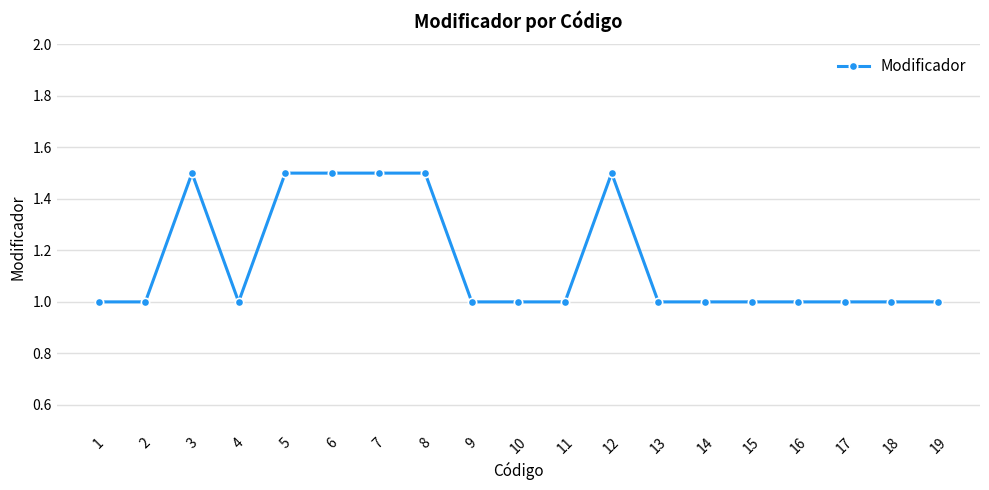

Reading left to right, what are all the values shown in this chart?

1.0	1.0	1.5	1.0	1.5	1.5	1.5	1.5	1.0	1.0	1.0	1.5	1.0	1.0	1.0	1.0	1.0	1.0	1.0